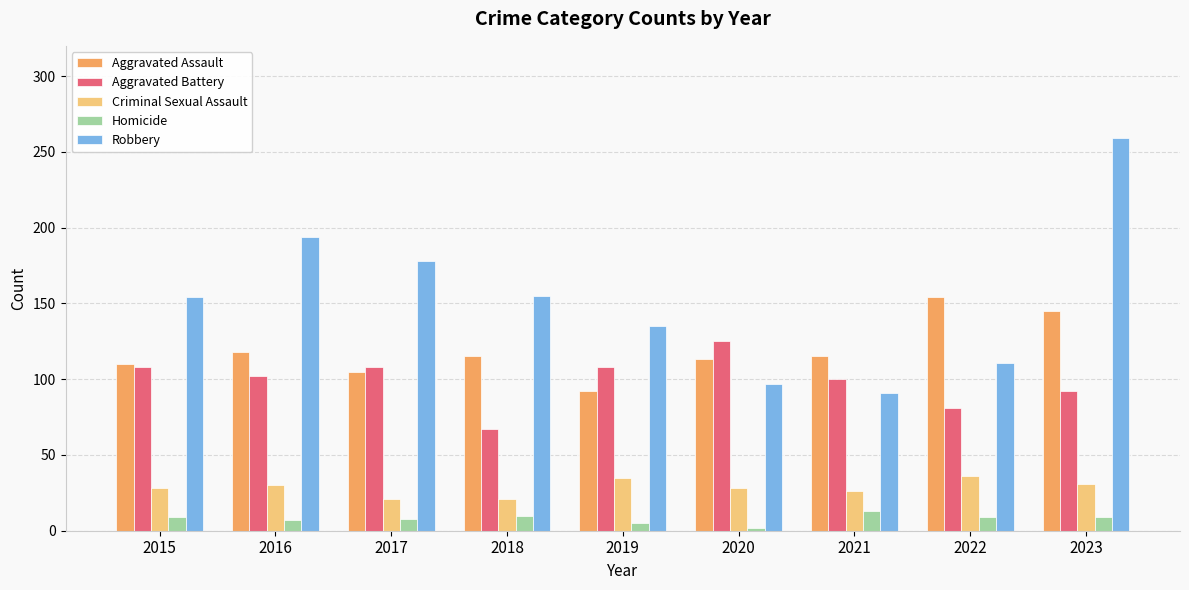

How many bars are there in each group?

5